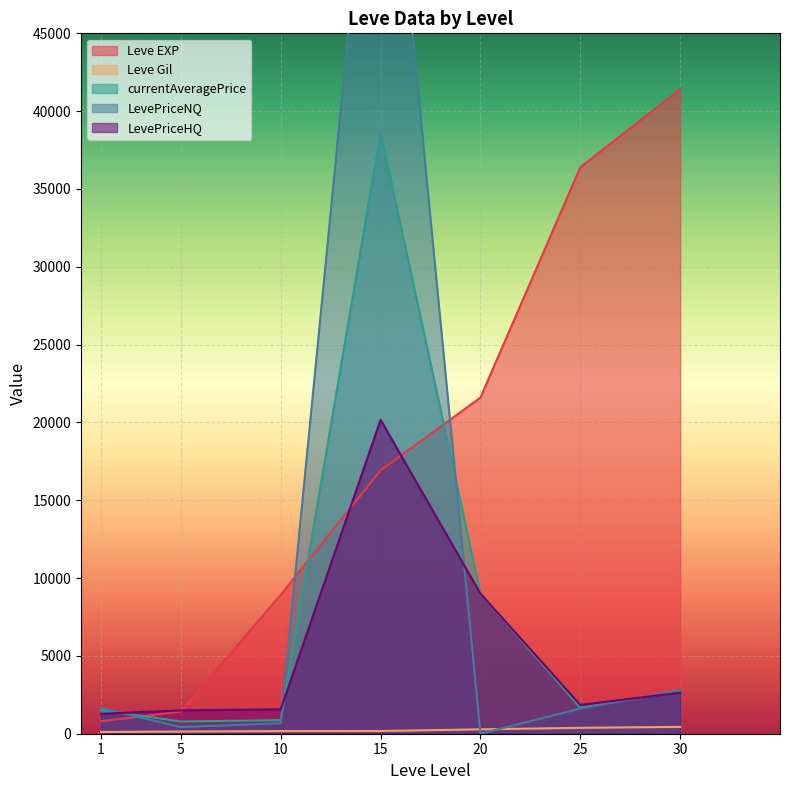

What is the highest value of the Leve Gil series?

440.0